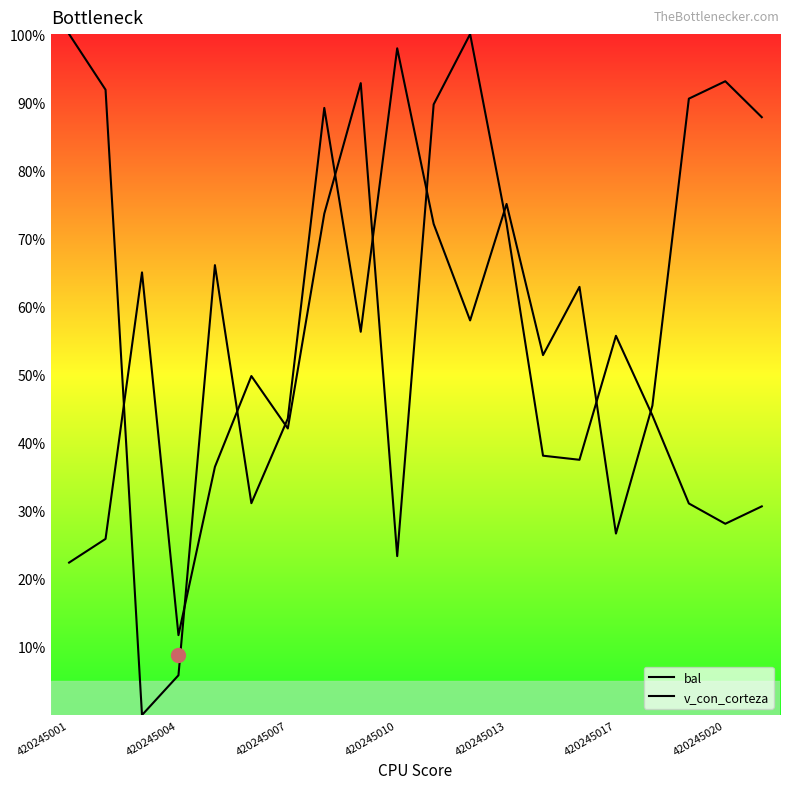

True or false: v_con_corteza has more than 1 points higher than both neighbors.

True